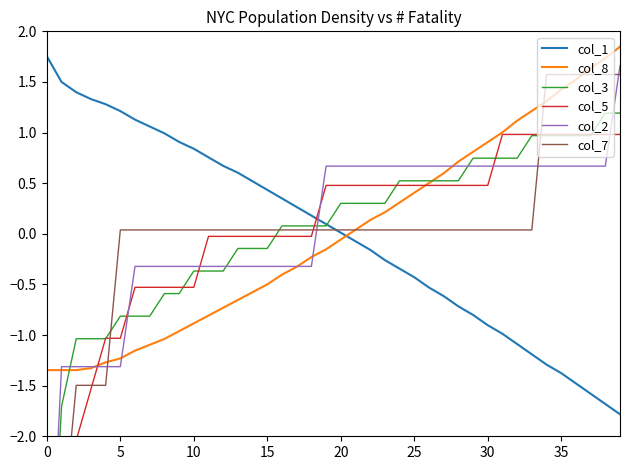

Is it true that col_3 equals 0.5 at 25?

True